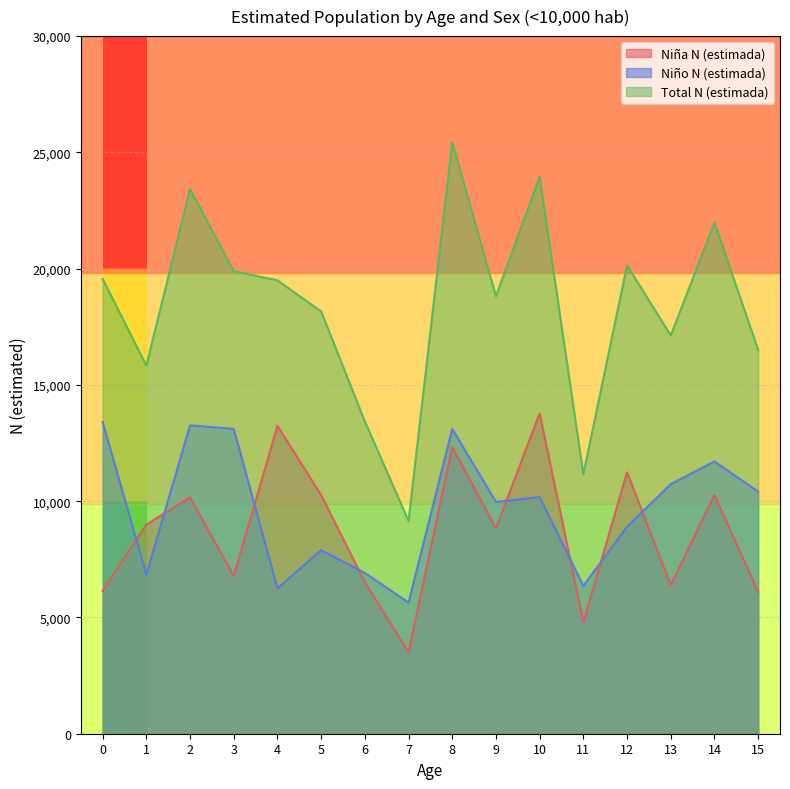

Is the value of Total N (estimada) at 15 greater than the value of Niña N (estimada) at 11?

Yes